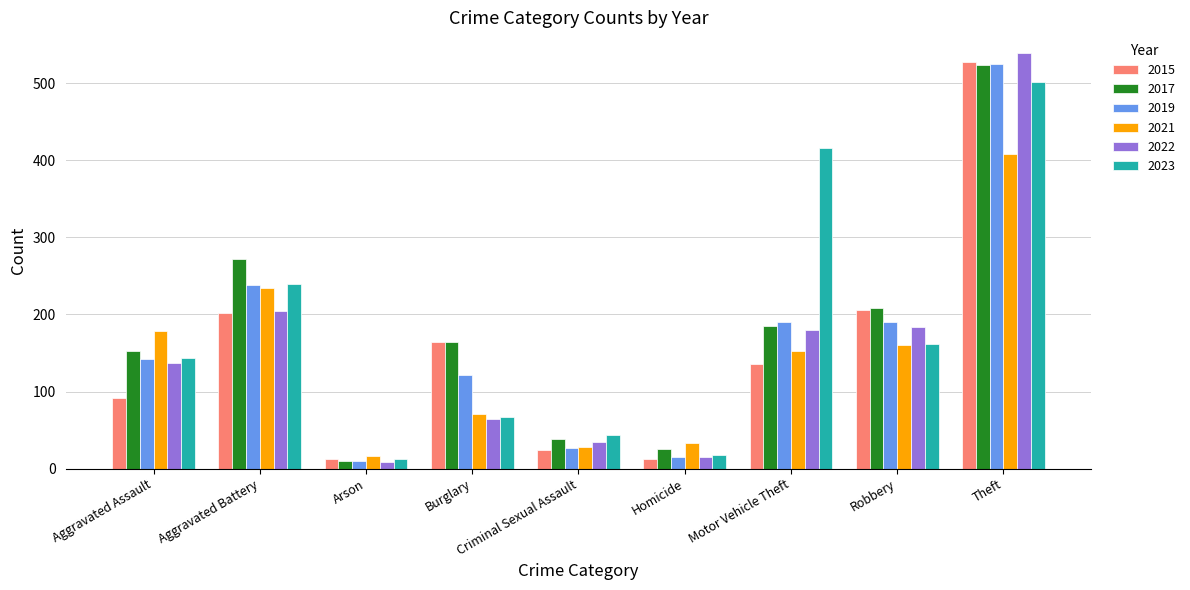

Where is 2017 nearest to the value 267?

Aggravated Battery